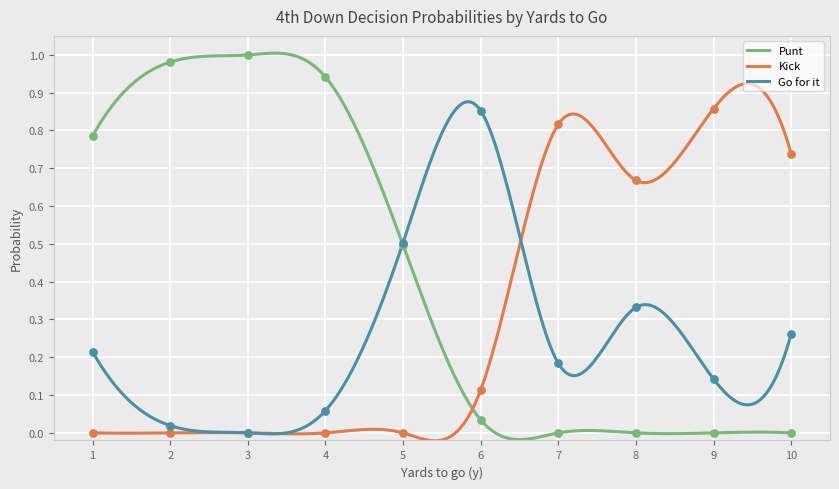

Which series reaches the maximum Y coordinate?

punt